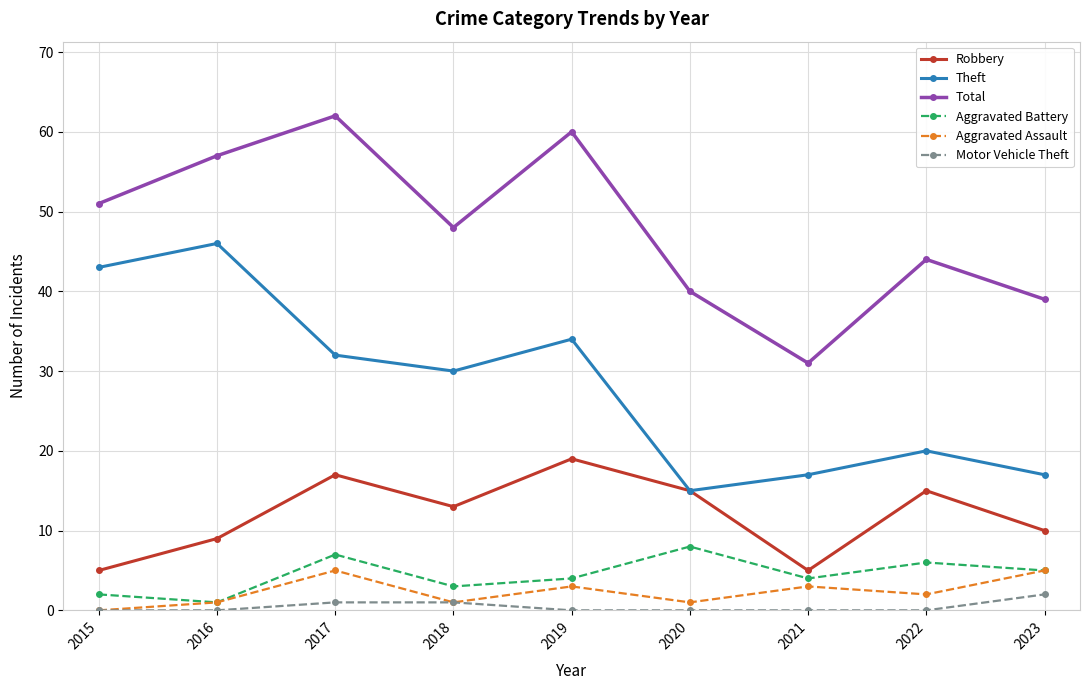

Count the number of data series in this chart.

6